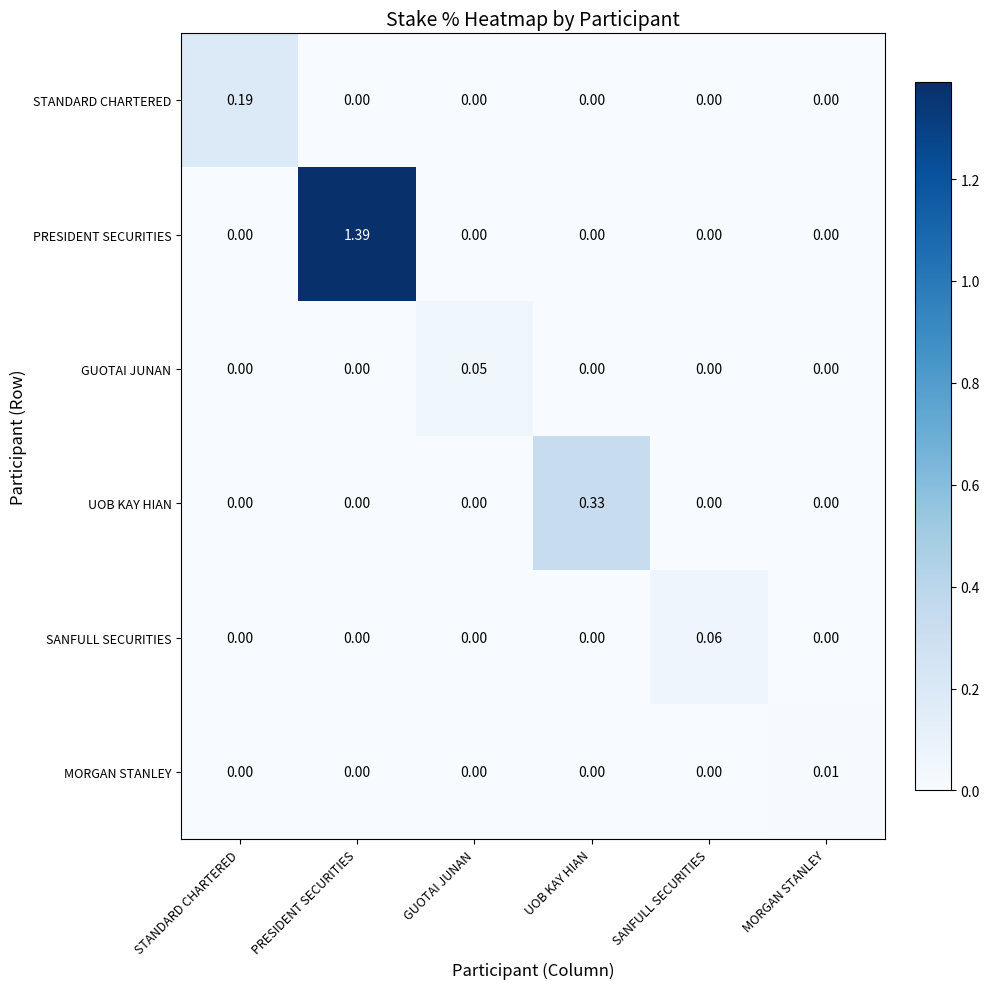

List the series in order of their peak value, lowest first.

MORGAN STANLEY, GUOTAI JUNAN, SANFULL SECURITIES, STANDARD CHARTERED, UOB KAY HIAN, PRESIDENT SECURITIES